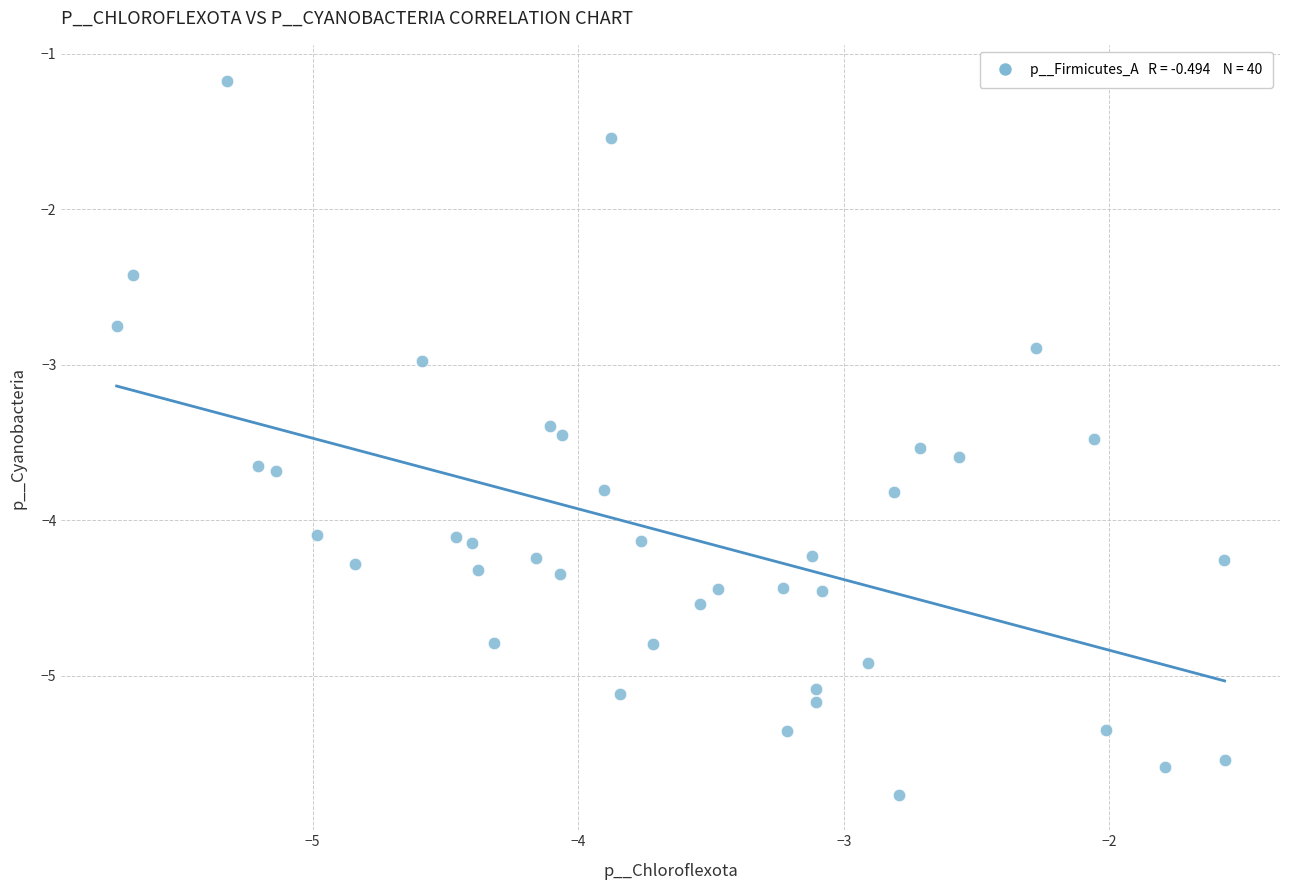

What is the range of X values (max minus min)?

4.2